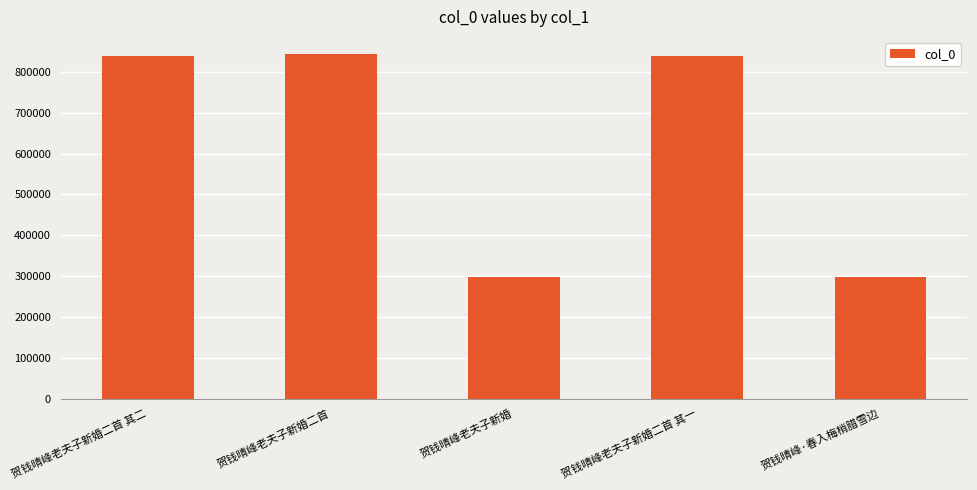

Which has a higher value, 贺钱晴峰老夫子新婚 or 贺钱晴峰老夫子新婚二首 其一?

贺钱晴峰老夫子新婚二首 其一